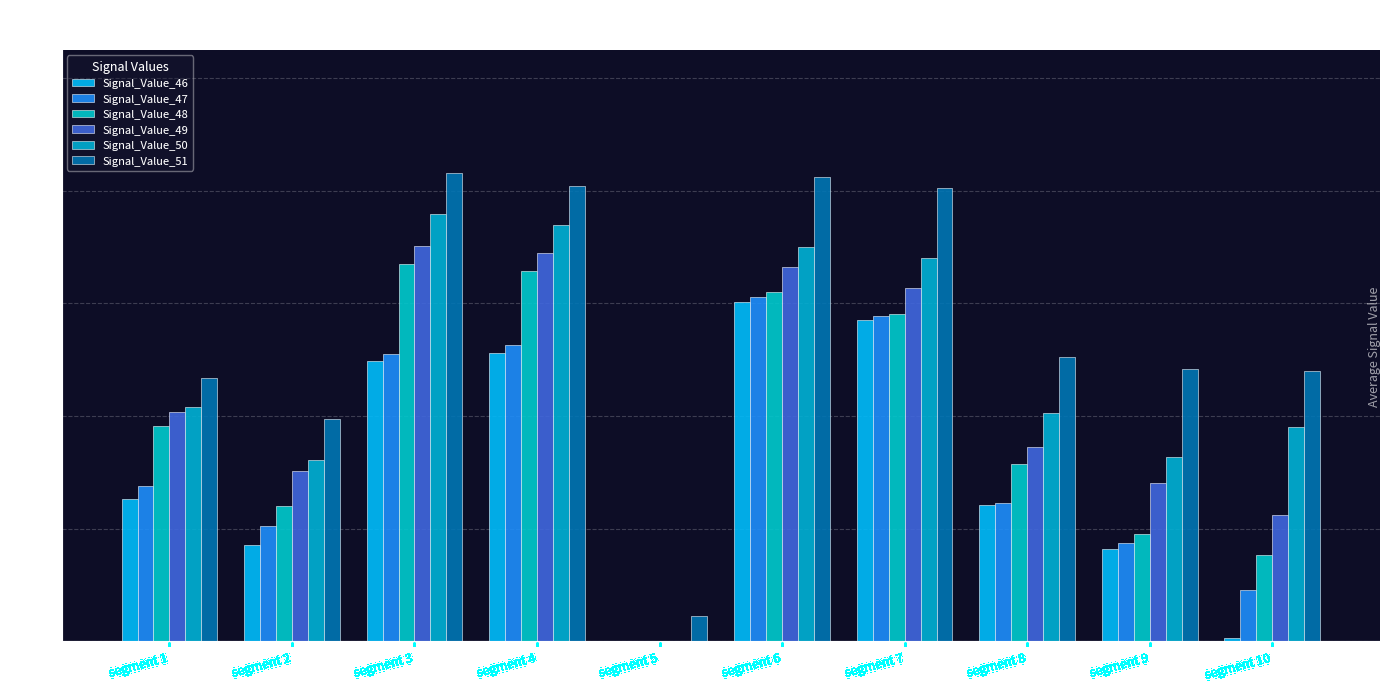

True or false: Signal_Value_46 has a value of 0.3 at segment 6.

False